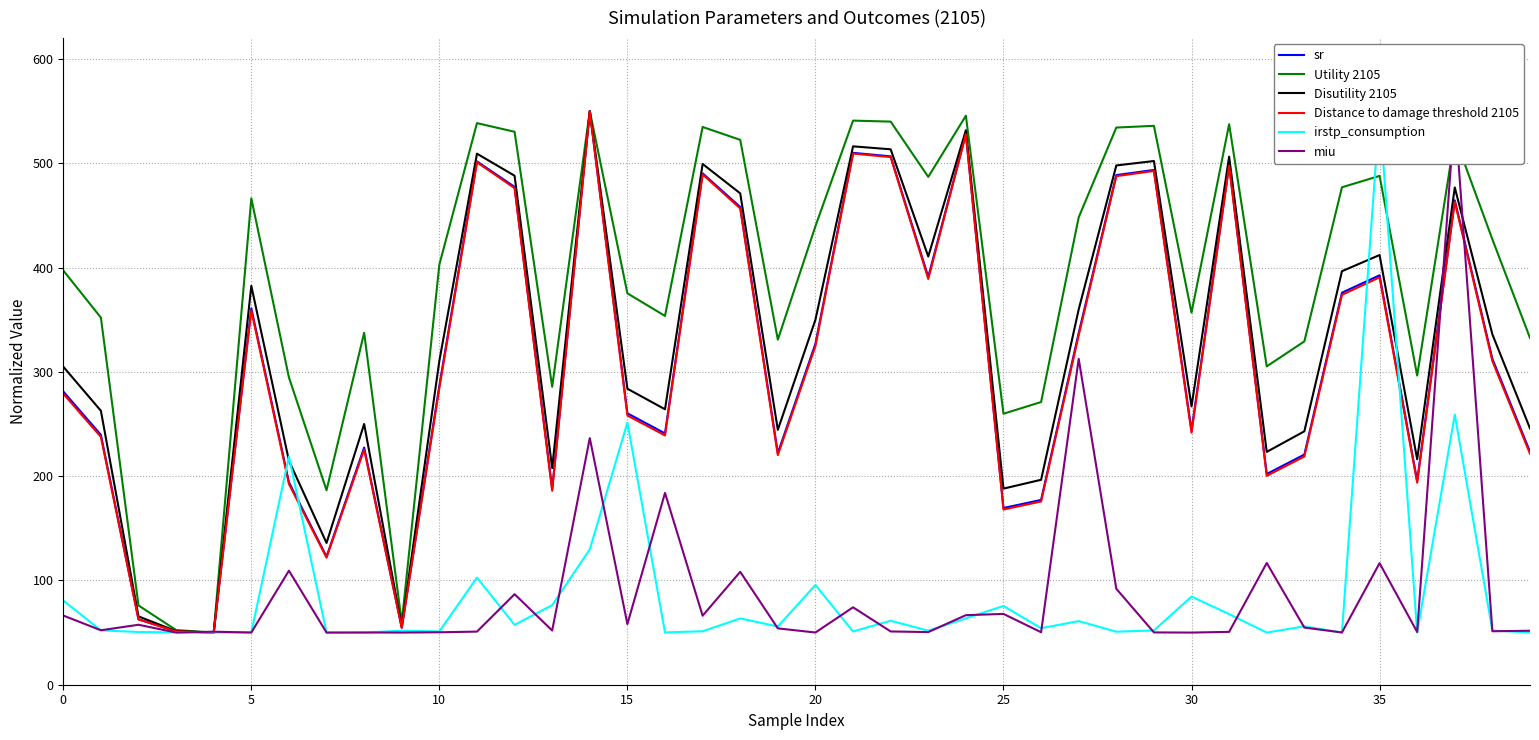

True or false: Disutility 2105 and Utility 2105 intersect in this chart.

False